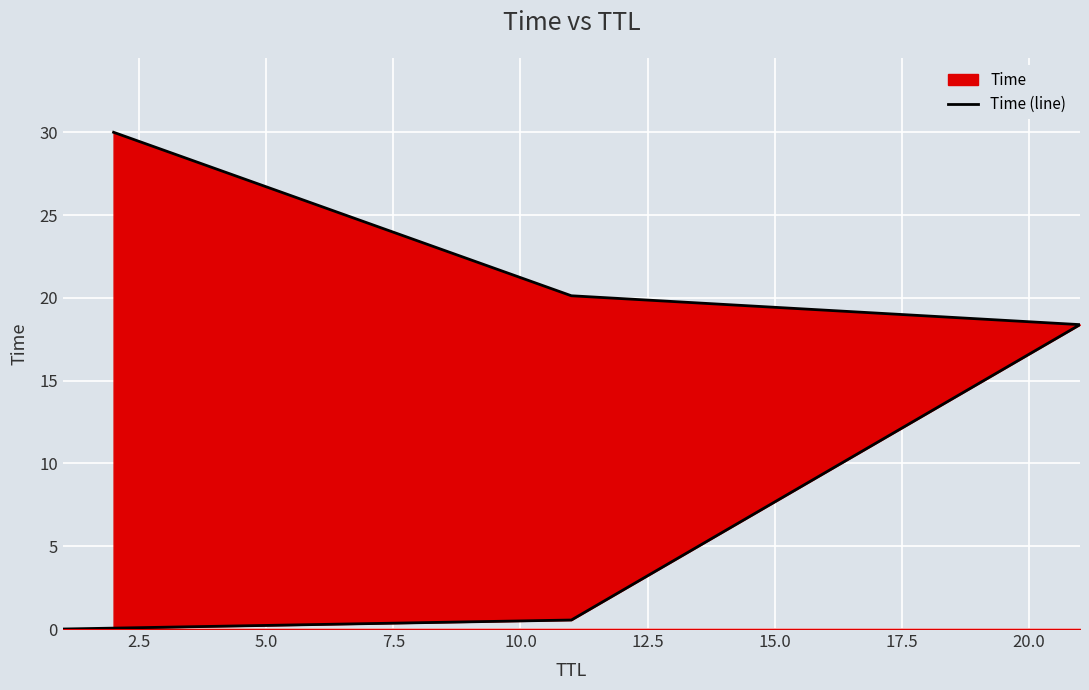

True or false: the data shows 31.6 at 7.5.

False